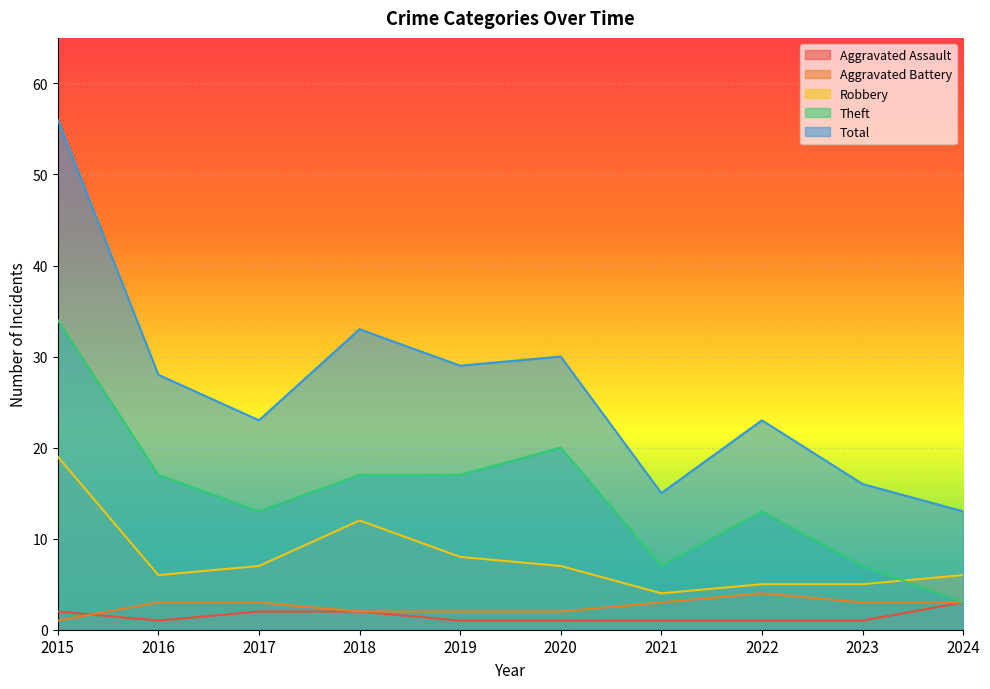

What is the minimum value shown in the chart?

1